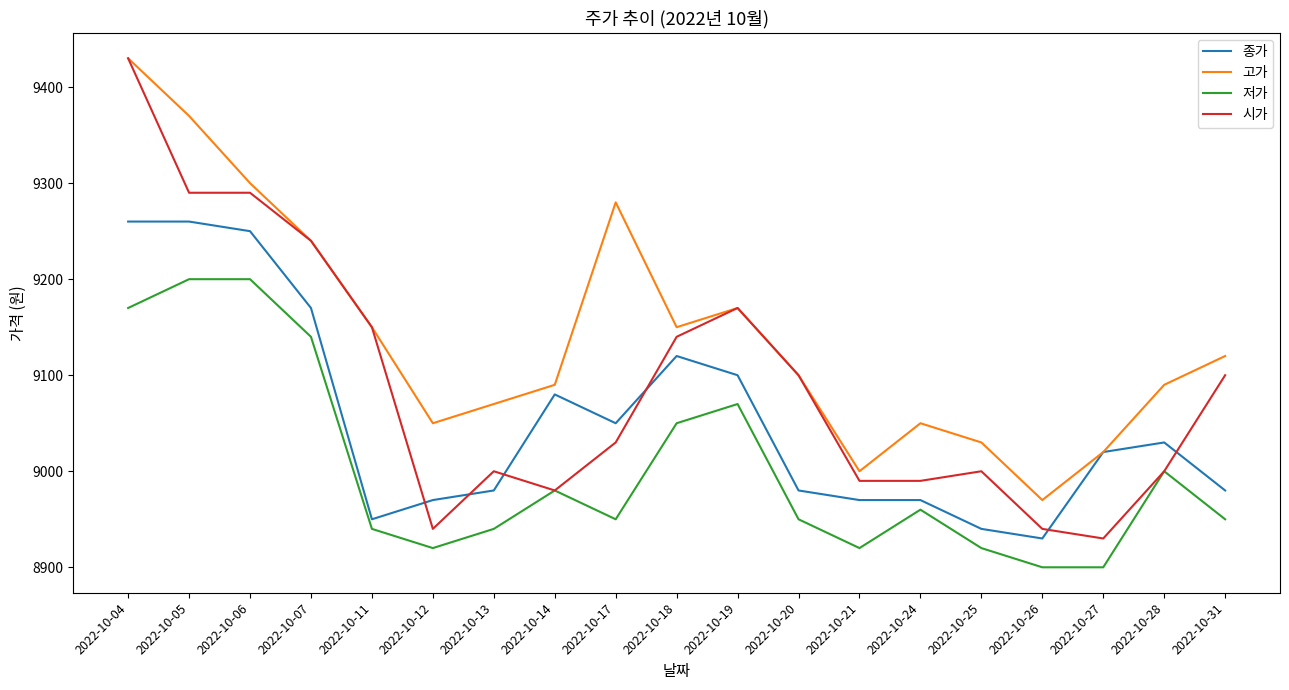

Reading right to left, list all the values displayed in this chart.

종가: 2022-10-31=8980	2022-10-28=9030	2022-10-27=9020	2022-10-26=8930	2022-10-25=8940	2022-10-24=8970	2022-10-21=8970	2022-10-20=8980	2022-10-19=9100	2022-10-18=9120	2022-10-17=9050	2022-10-14=9080	2022-10-13=8980	2022-10-12=8970	2022-10-11=8950	2022-10-07=9170	2022-10-06=9250	2022-10-05=9260	2022-10-04=9260
고가: 2022-10-31=9120	2022-10-28=9090	2022-10-27=9020	2022-10-26=8970	2022-10-25=9030	2022-10-24=9050	2022-10-21=9000	2022-10-20=9100	2022-10-19=9170	2022-10-18=9150	2022-10-17=9280	2022-10-14=9090	2022-10-13=9070	2022-10-12=9050	2022-10-11=9150	2022-10-07=9240	2022-10-06=9300	2022-10-05=9370	2022-10-04=9430
저가: 2022-10-31=8950	2022-10-28=9000	2022-10-27=8900	2022-10-26=8900	2022-10-25=8920	2022-10-24=8960	2022-10-21=8920	2022-10-20=8950	2022-10-19=9070	2022-10-18=9050	2022-10-17=8950	2022-10-14=8980	2022-10-13=8940	2022-10-12=8920	2022-10-11=8940	2022-10-07=9140	2022-10-06=9200	2022-10-05=9200	2022-10-04=9170
시가: 2022-10-31=9100	2022-10-28=9000	2022-10-27=8930	2022-10-26=8940	2022-10-25=9000	2022-10-24=8990	2022-10-21=8990	2022-10-20=9100	2022-10-19=9170	2022-10-18=9140	2022-10-17=9030	2022-10-14=8980	2022-10-13=9000	2022-10-12=8940	2022-10-11=9150	2022-10-07=9240	2022-10-06=9290	2022-10-05=9290	2022-10-04=9430